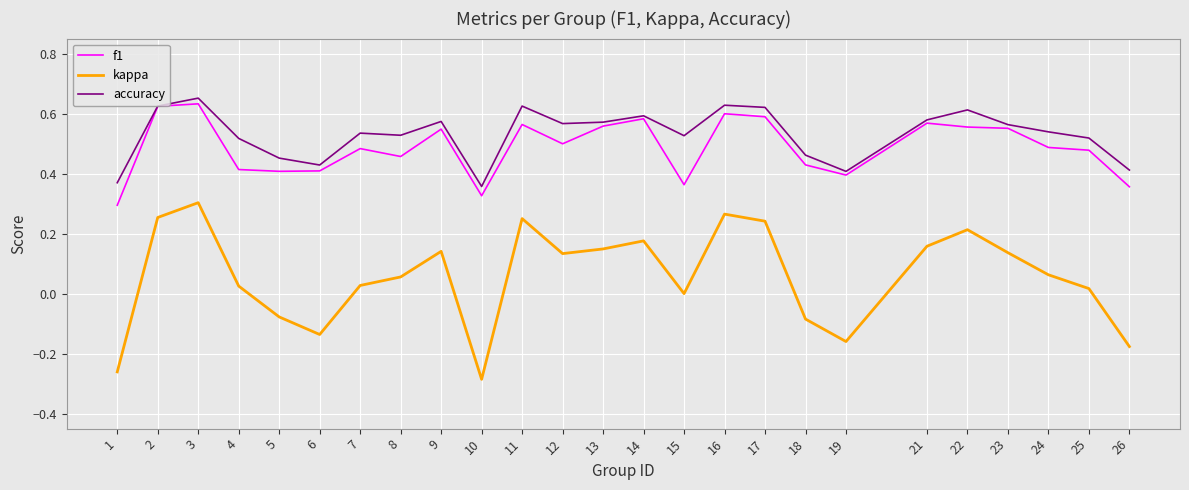

What is the total value across all series at 17?

1.5